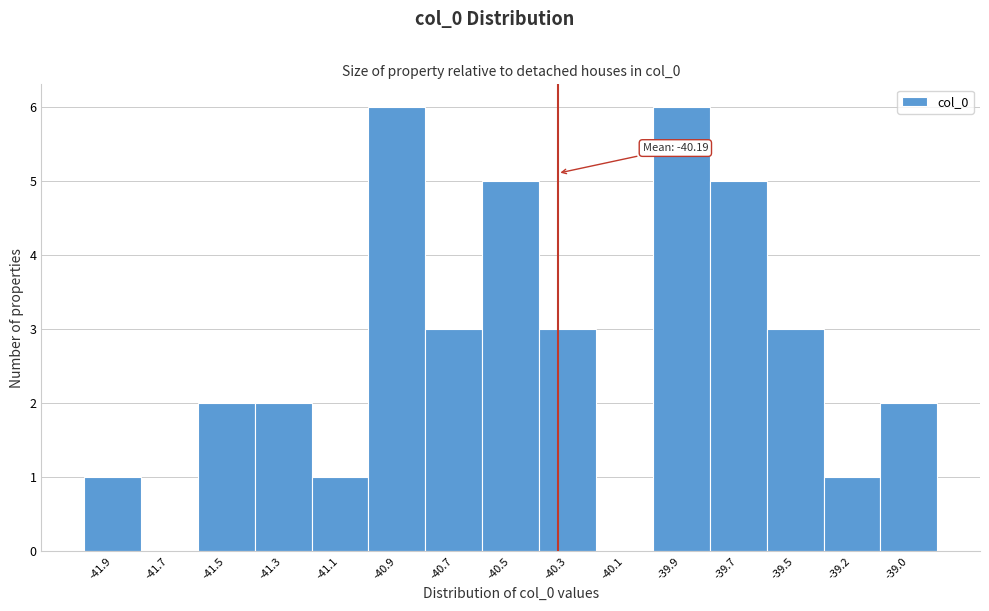

Reading left to right, what are all the values shown in this chart?

-41.9=1	-41.7=0	-41.5=2	-41.3=2	-41.1=1	-40.9=6	-40.7=3	-40.5=5	-40.3=3	-40.1=0	-39.9=6	-39.7=5	-39.5=3	-39.2=1	-39.0=2